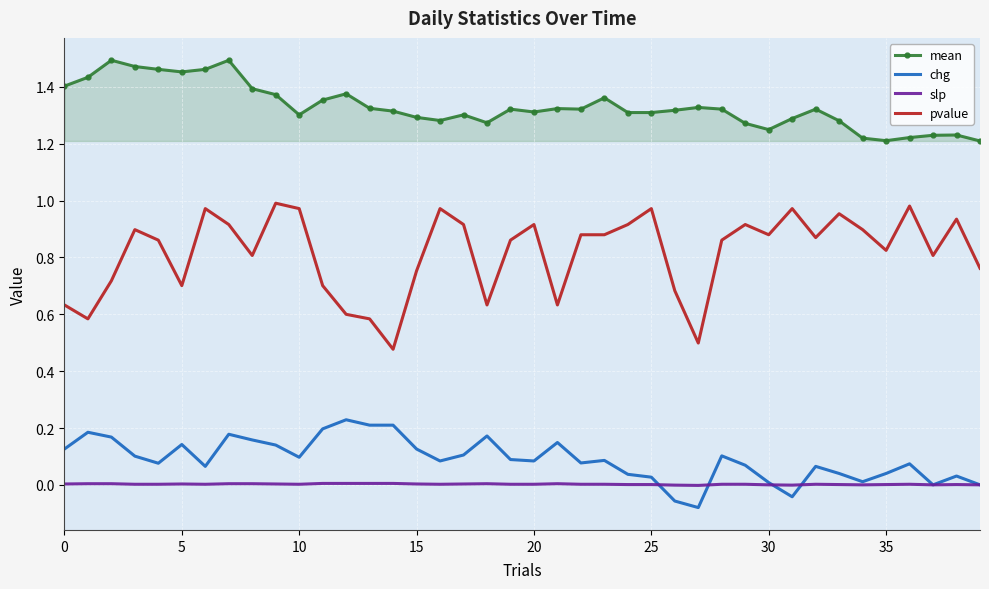

True or false: pvalue and slp cross at least once.

False